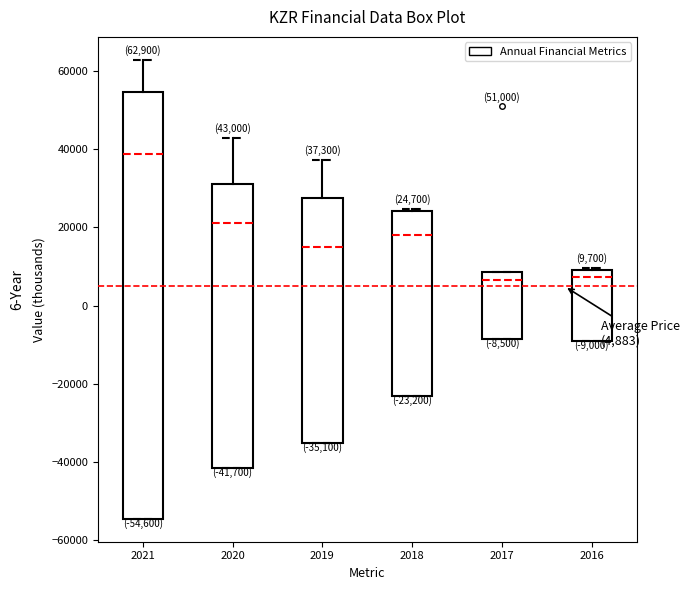

Comparing the boxes themselves (not the whiskers), which one is the tallest?

2021